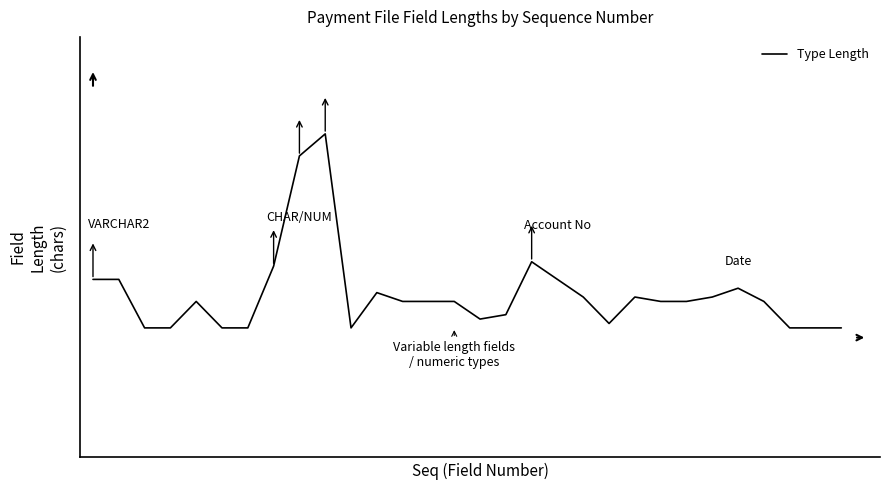

What is the value of the 3rd point from the left?

40.0